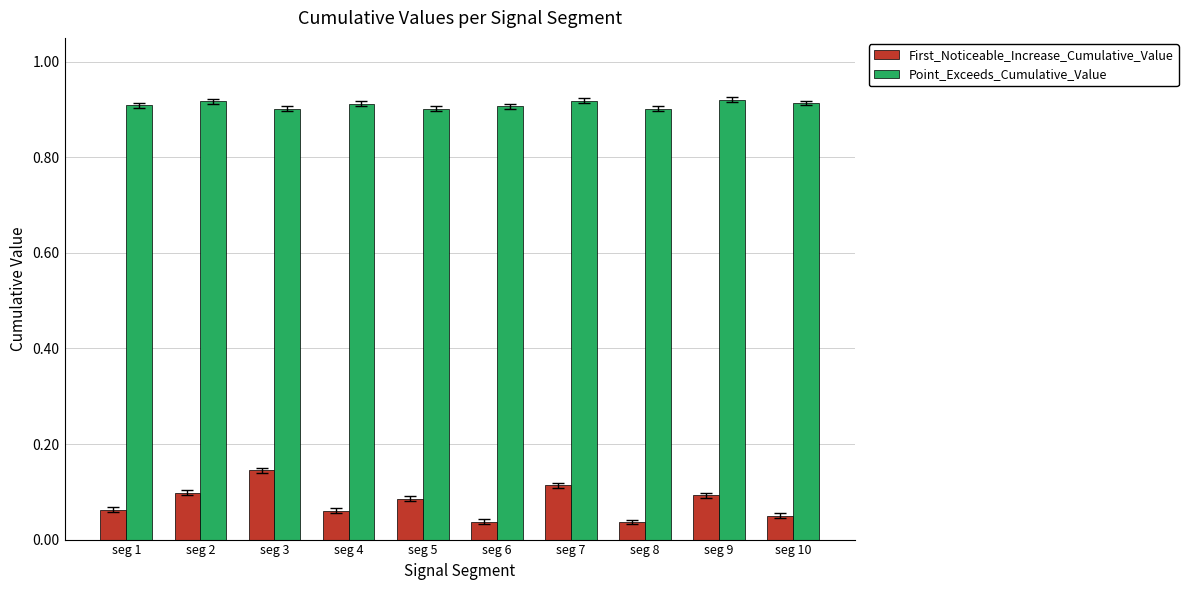

How many groups of bars are there?

10